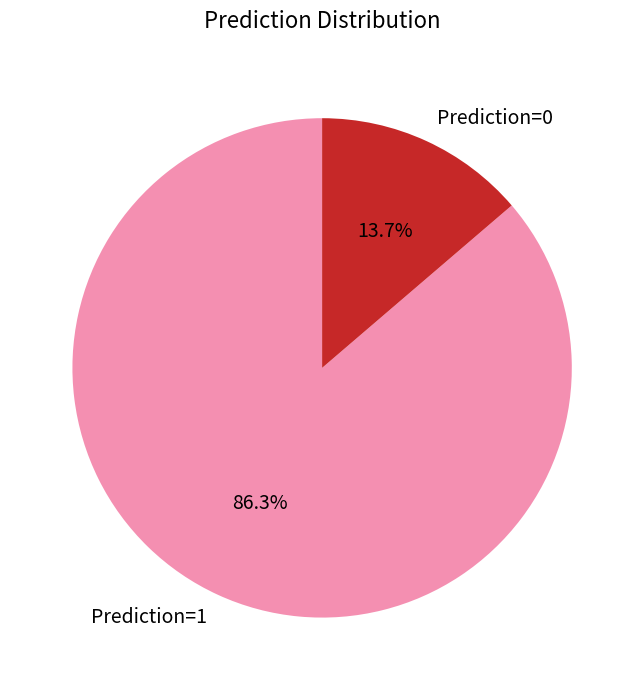

Which slice is the largest?

Prediction=1